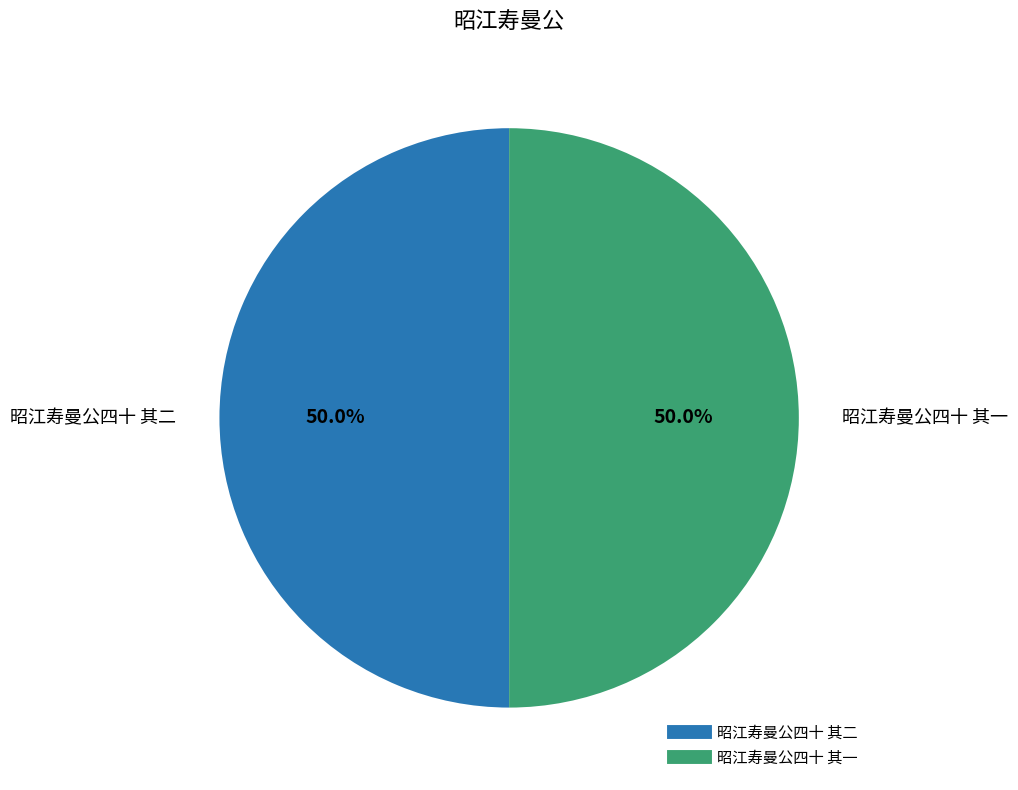

What is the ratio of the value at 昭江寿曼公四十 其一 to the value at 昭江寿曼公四十 其二?

1.0